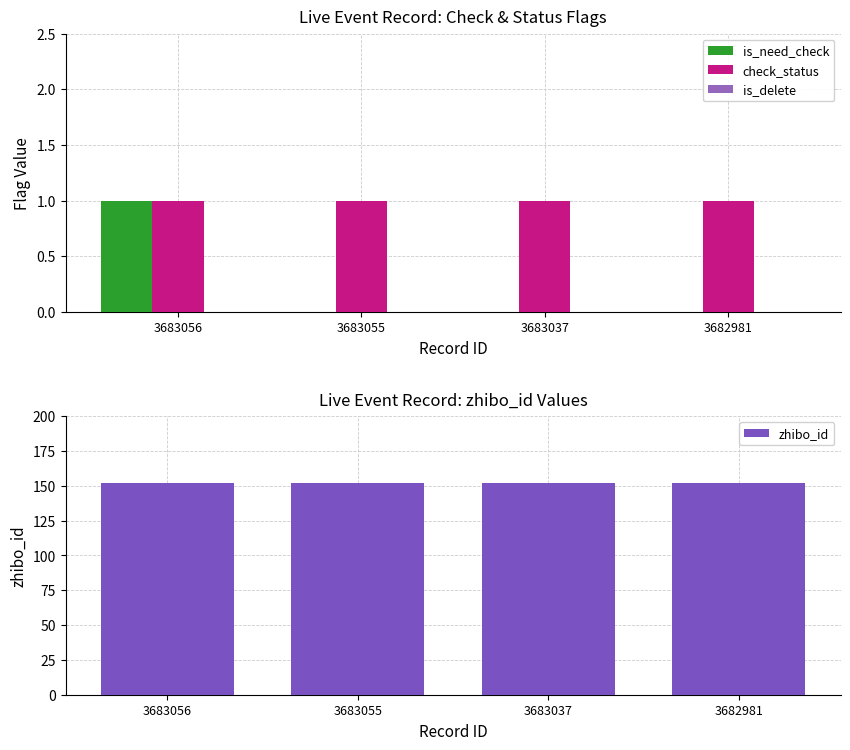

Which series has the largest total across all categories?

zhibo_id